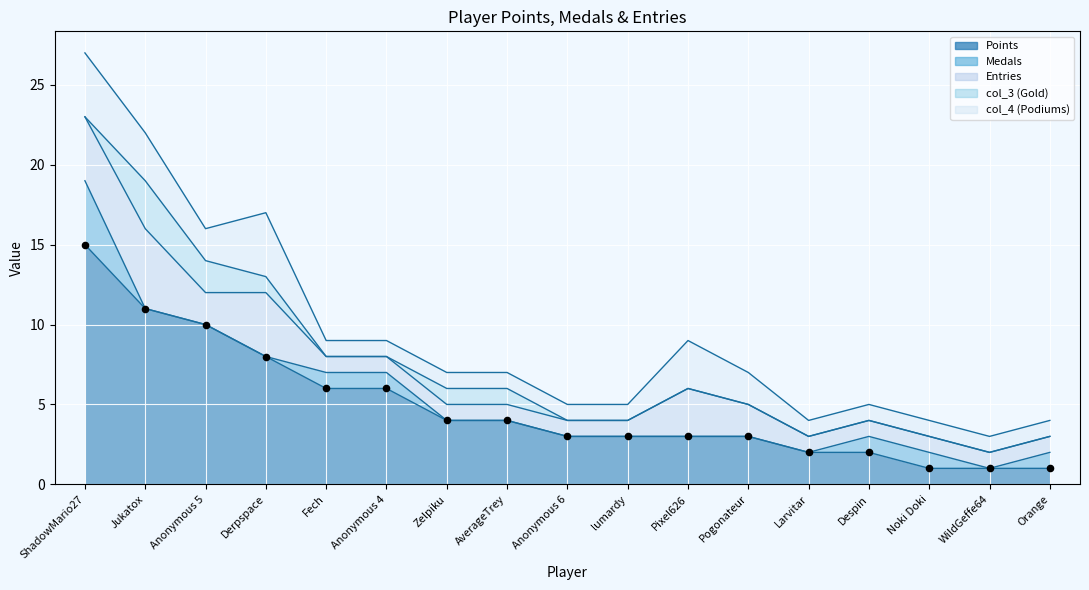

At how many categories does at least one series exceed 13?

1